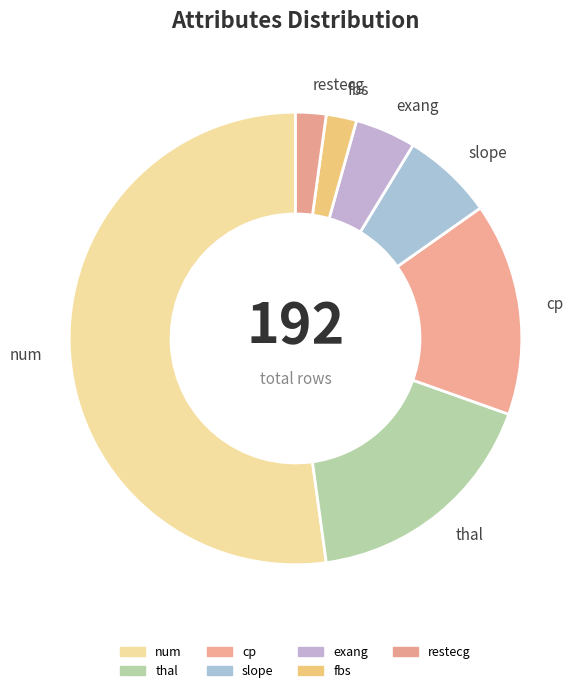

Between restecg and num, which is larger?

num